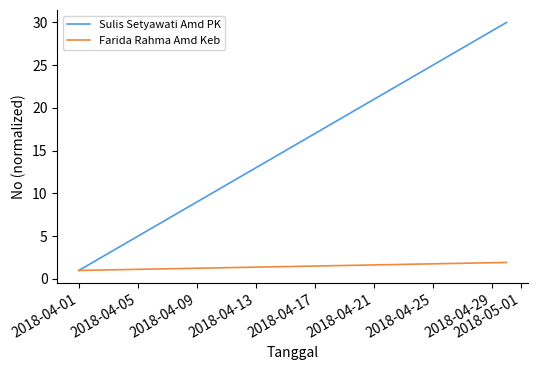

Which series has the largest total across all categories?

Sulis Setyawati Amd PK